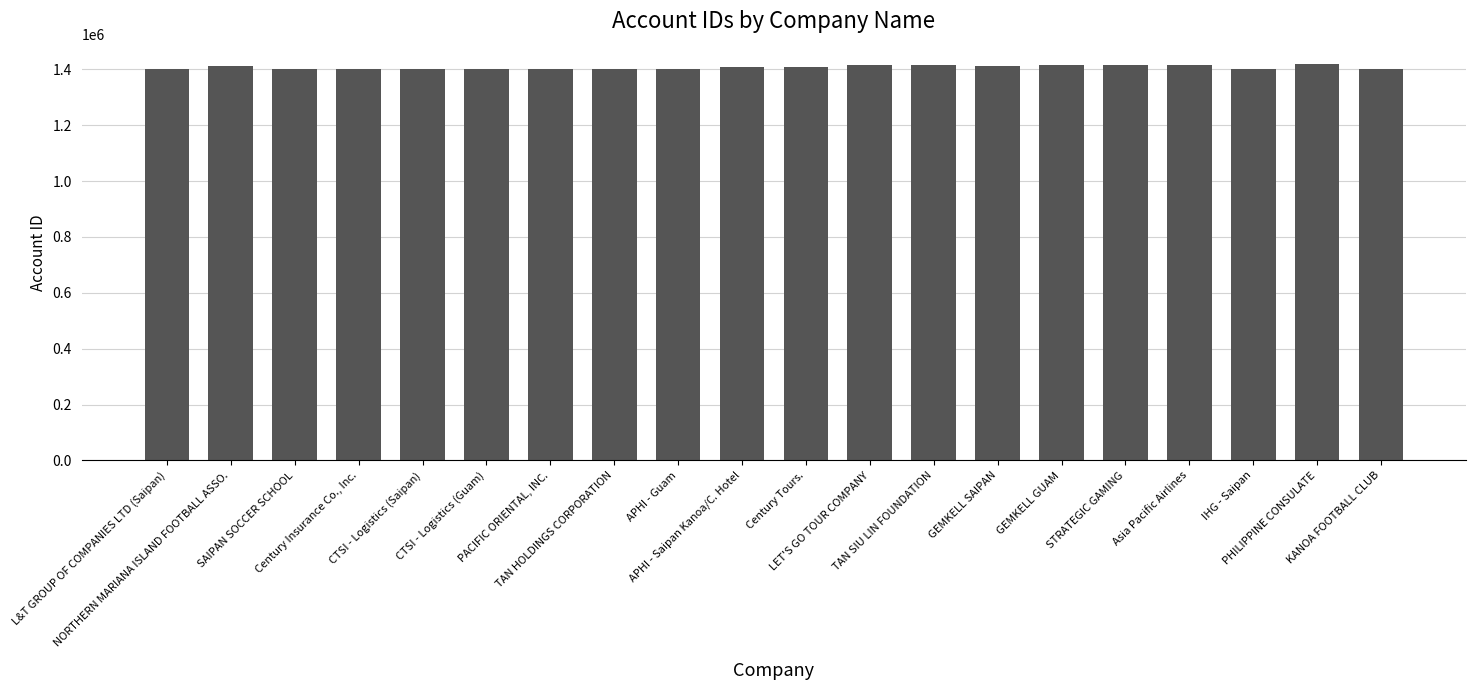

Between Asia Pacific Airlines and IHG - Saipan, which is larger?

Asia Pacific Airlines